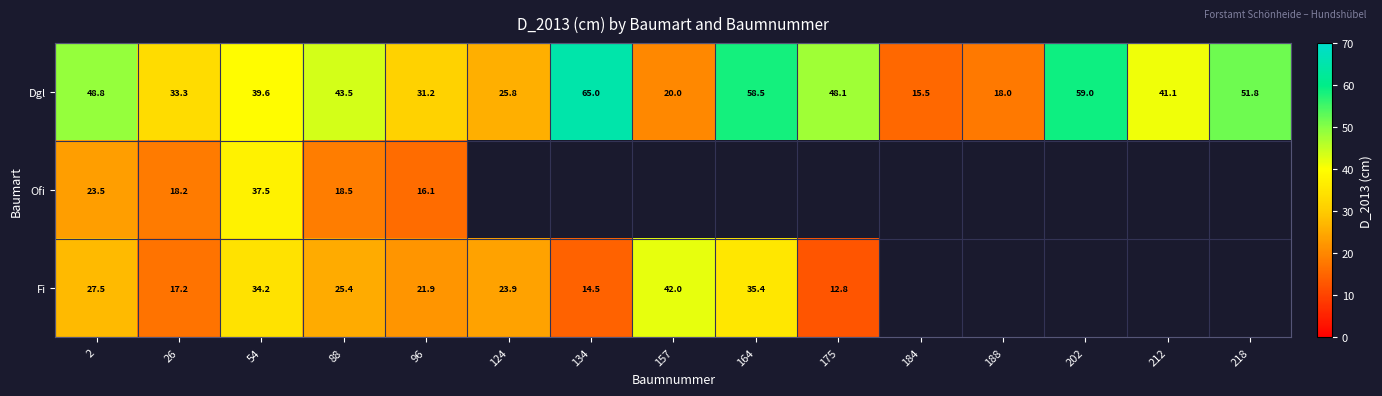

Which category has the lowest value across all series?

175